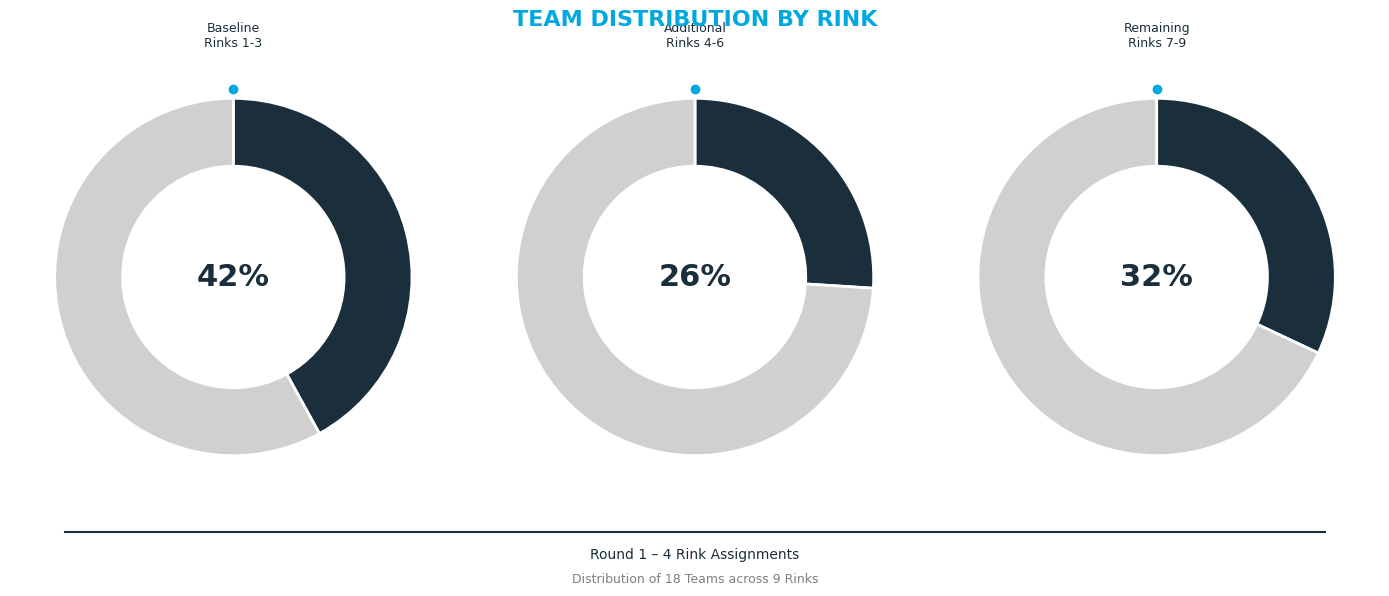

Which has a higher value, Rink 7 or Rink 5?

Rink 7